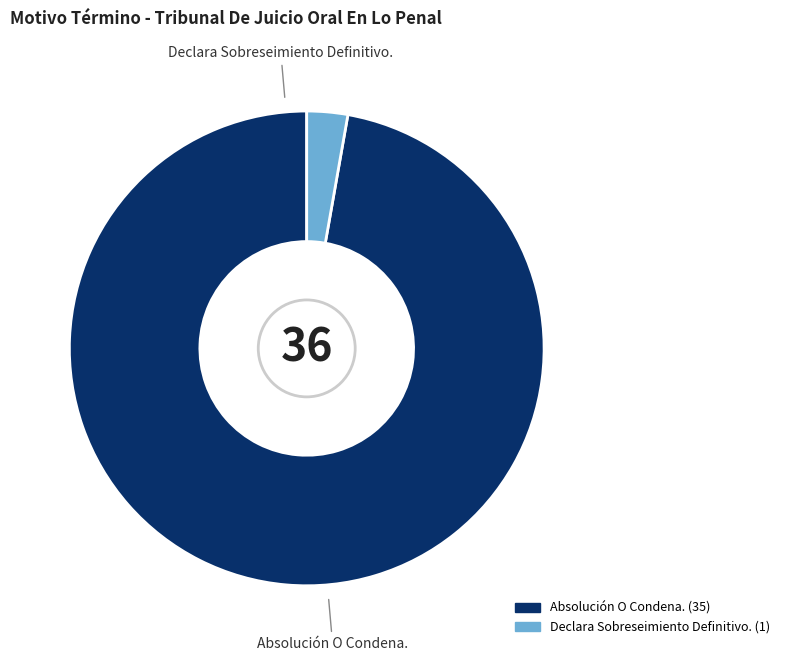

Do Declara Sobreseimiento Definitivo. and Absolución O Condena. together represent more than half of the pie?

Yes